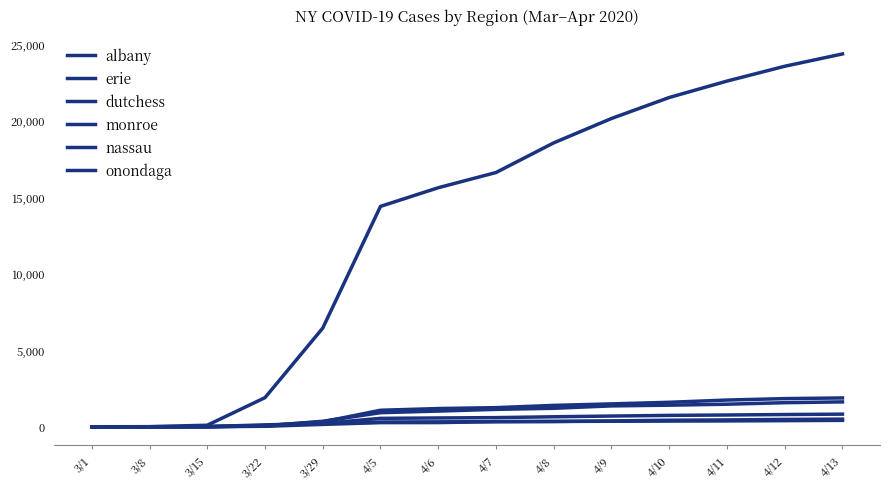

Does the chart display data point markers on the line(s)?

No